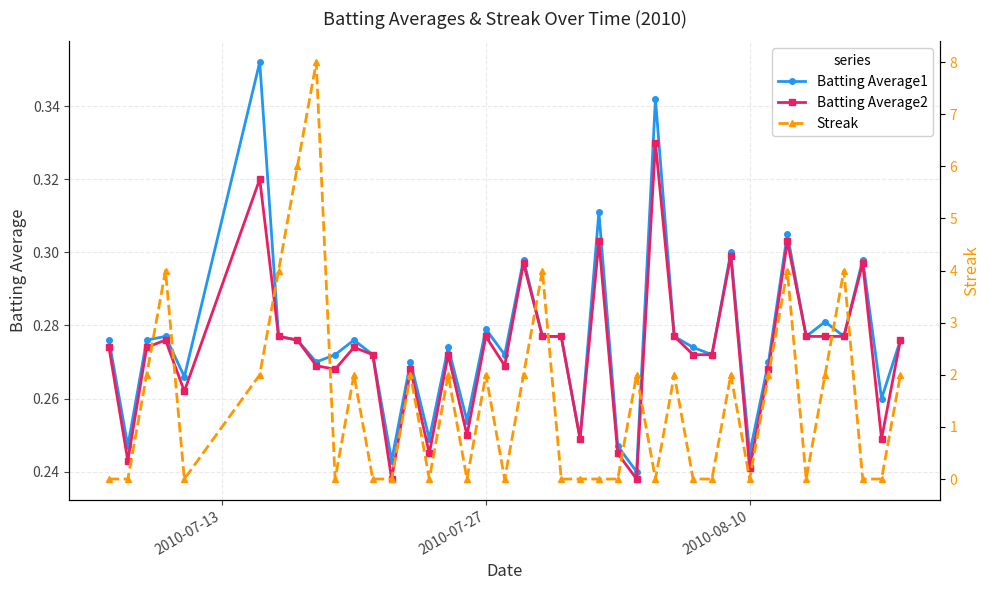

Count the Batting Average2 values in the range 0 to 1.

40